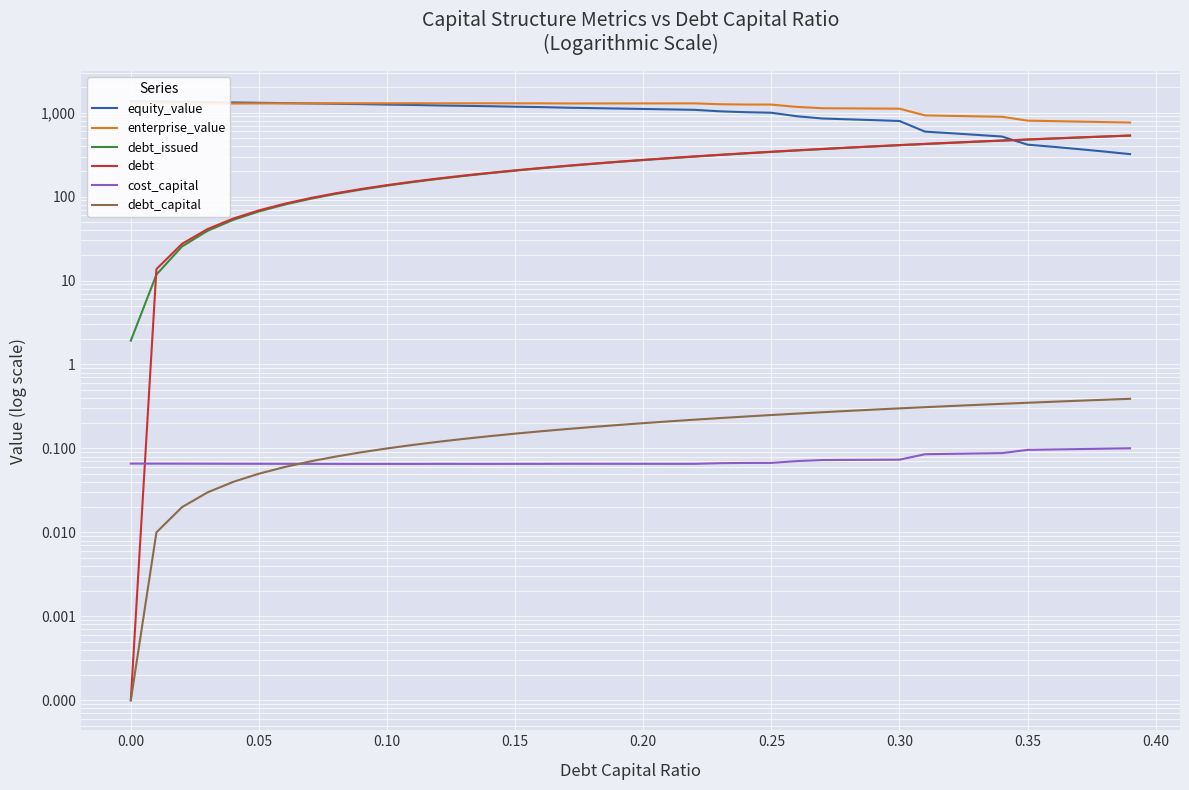

The enterprise_value series shows 758.4 at 0.20. True or false?

False